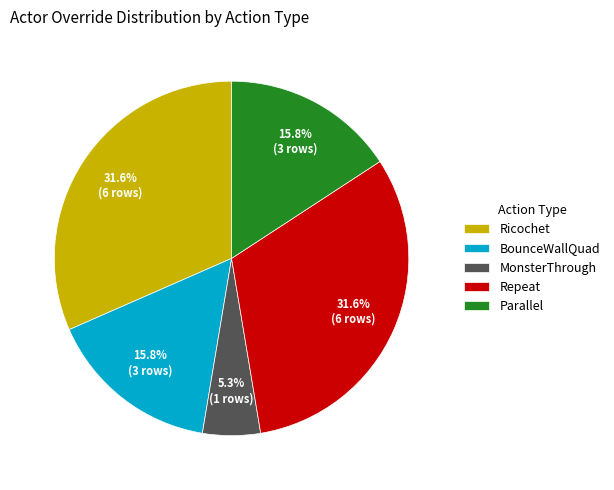

Approximately how many times larger is the value at BounceWallQuad compared to Ricochet?

0.5